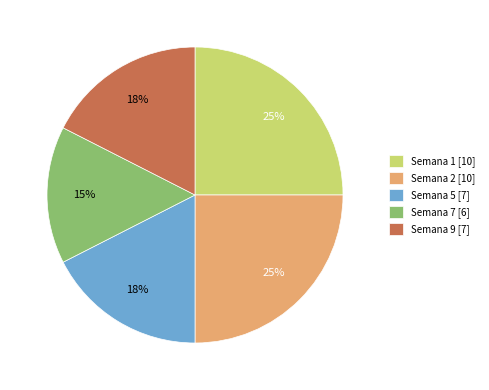

True or false: Semana 7 accounts for 1% of the total.

False